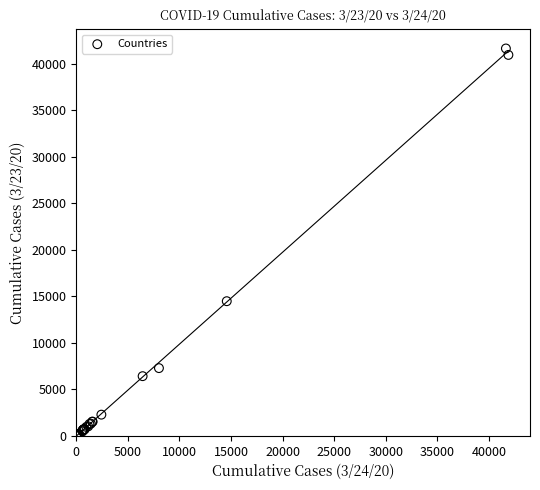

What Y value in the scatter plot is closest to 20827?

14476